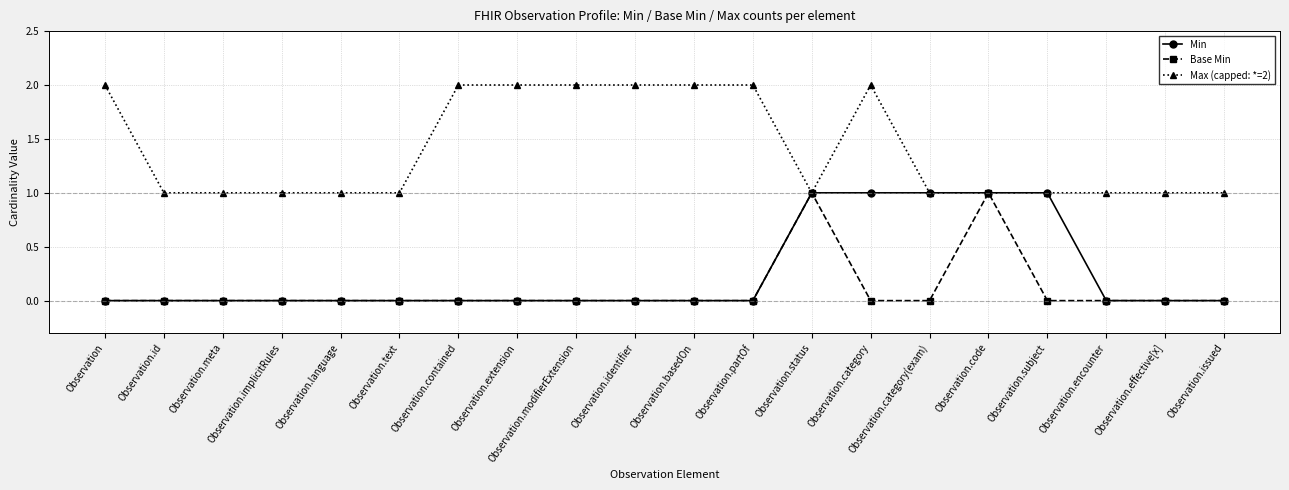

What value does the Max (capped: *=2) series have at Observation.partOf?

2